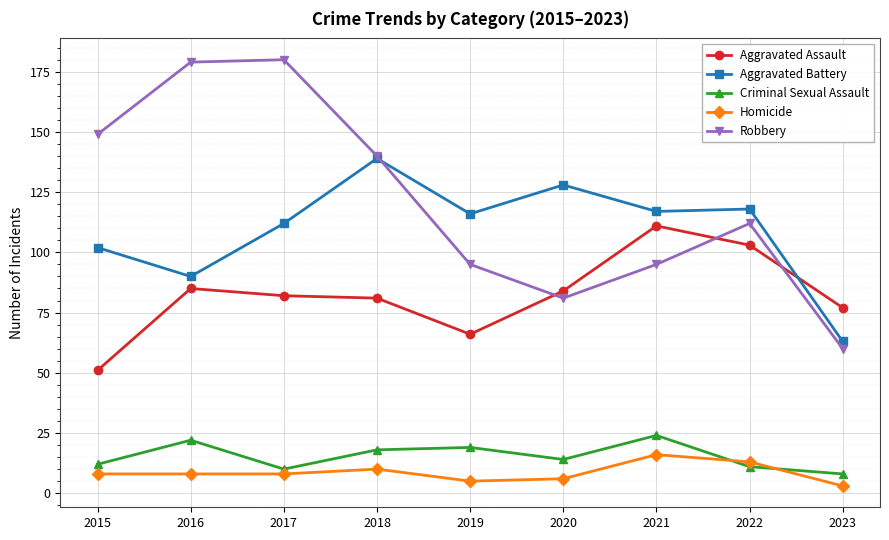

Count the number of data series in this chart.

5